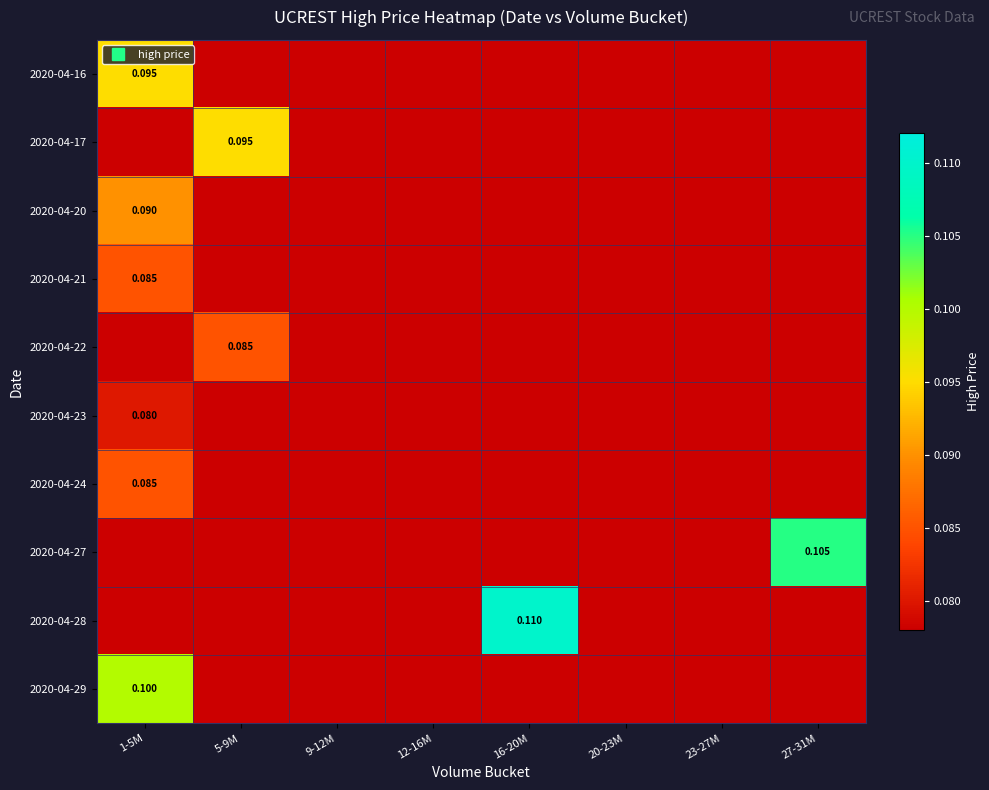

True or false: 2020-04-27 has a value of 0.1 at 9-12M.

False